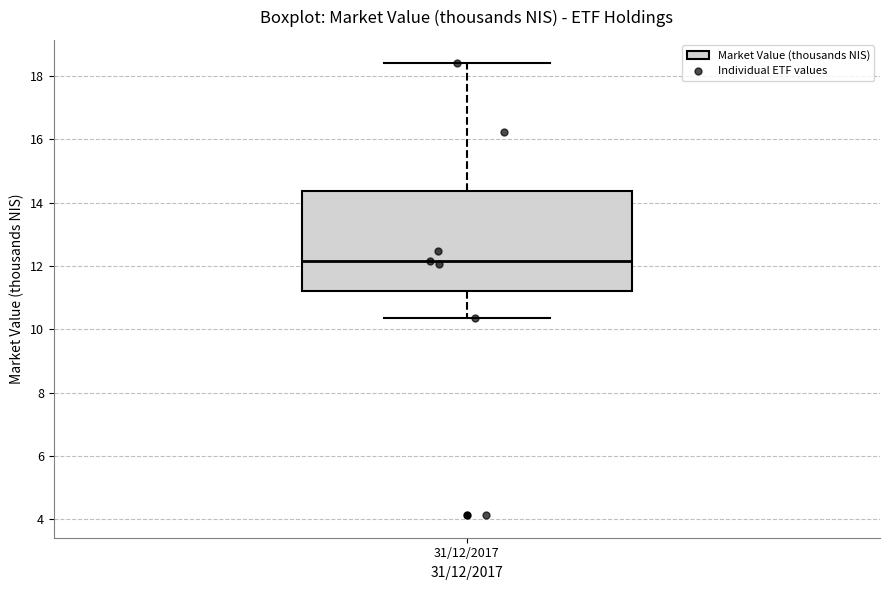

Transcribe this box plot: give where the median line is, the range the box spans, and where the two whiskers end, as read against the y-axis. The values are not printed on the chart, so give them approximately, as read against the axis.

median 12.2, box 11.2 to 14.4, whiskers 10.4 to 18.4